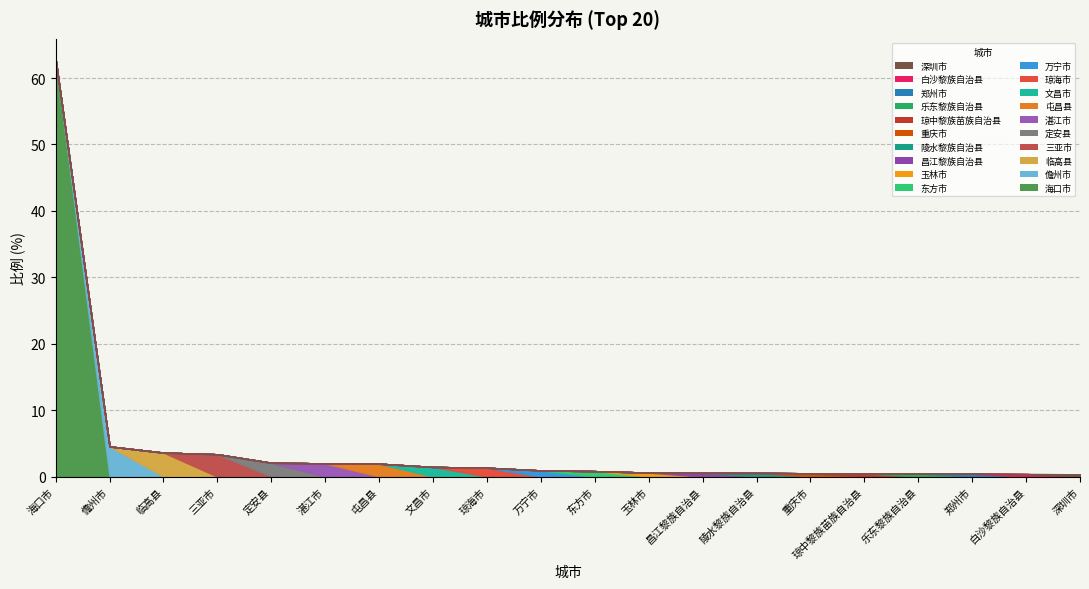

The value at 儋州市 is 4.5. True or false?

True